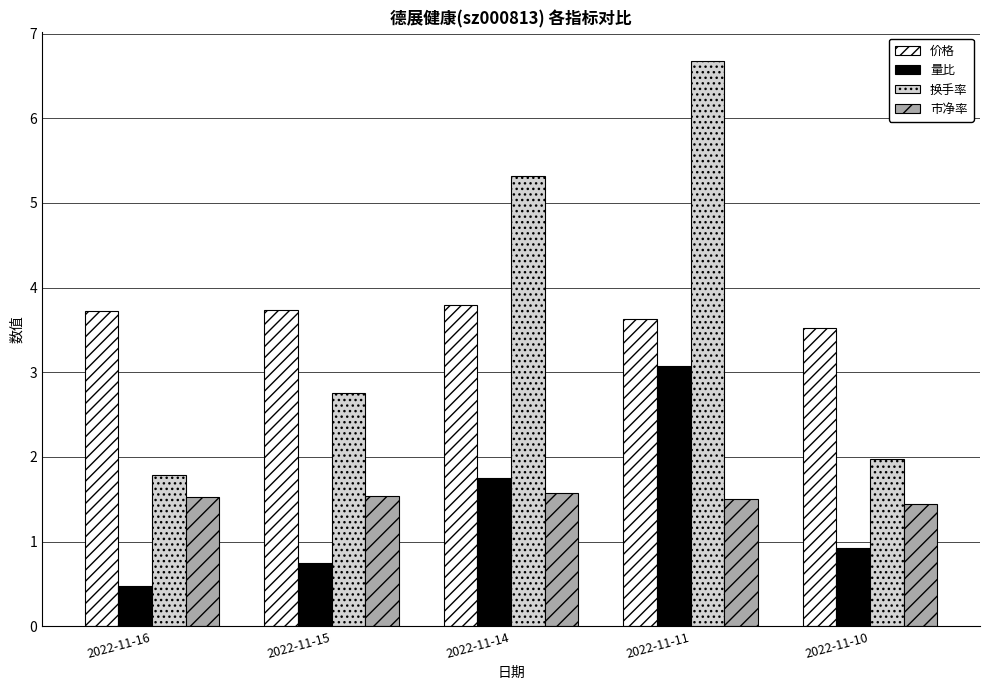

How many bars are there in each group?

4